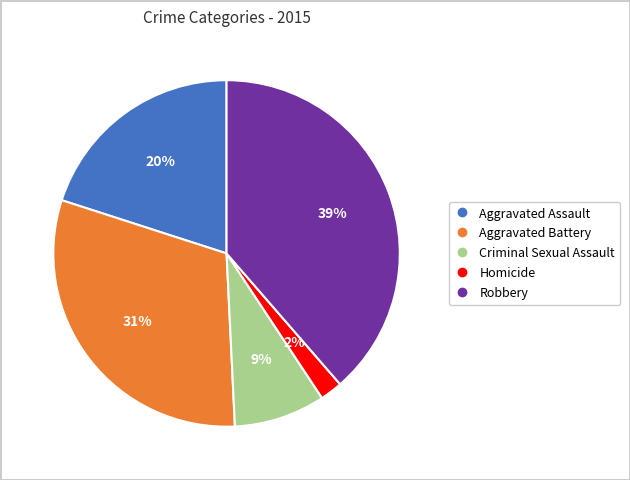

Which category has the smallest portion of the pie?

Homicide